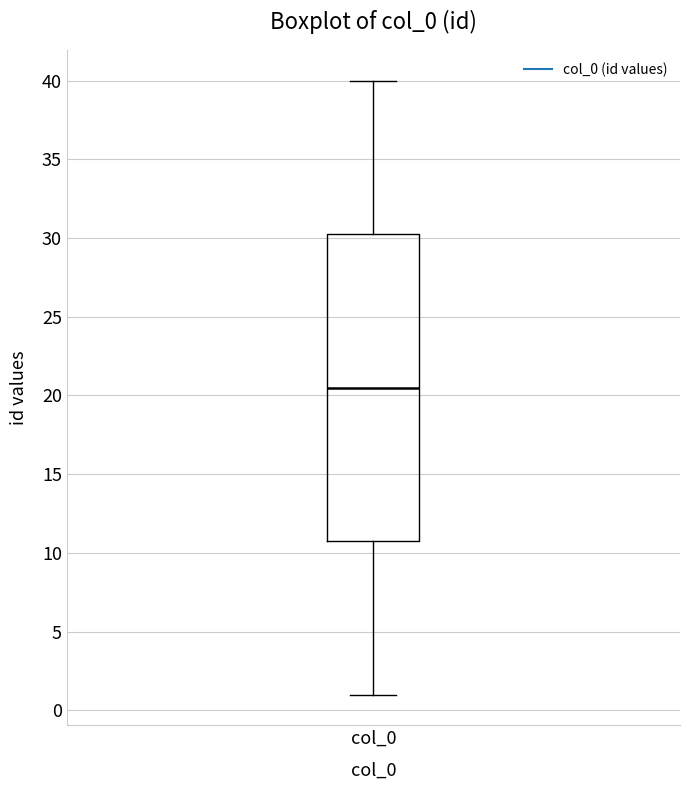

Where is the upper edge of the box for col_0 on the y-axis? The values are not printed on the chart, so give them approximately, as read against the axis.

30.5